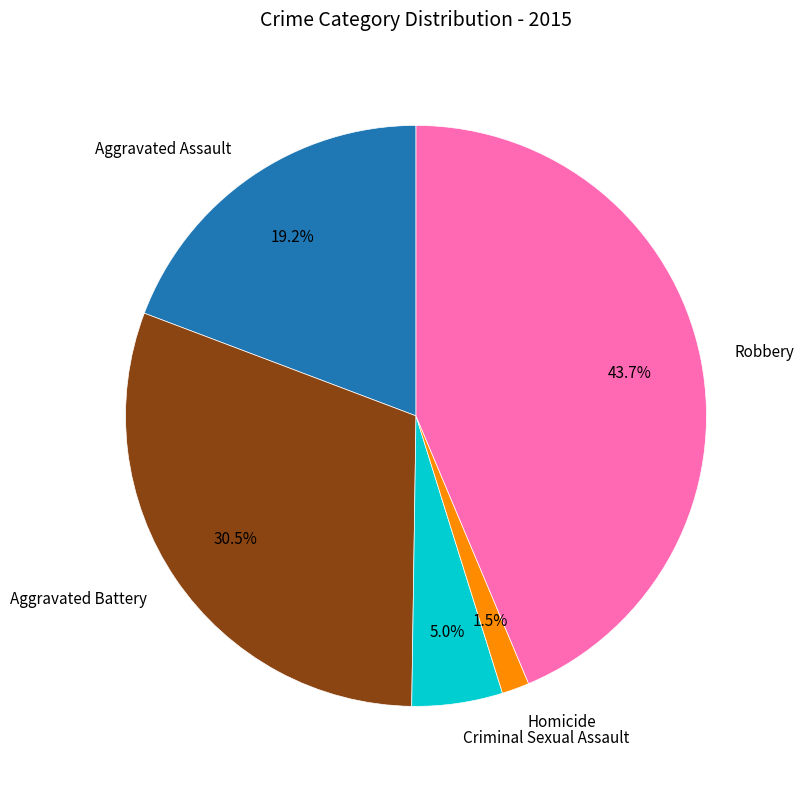

To the nearest percent, what is the difference between the largest and smallest slice percentages?

42%